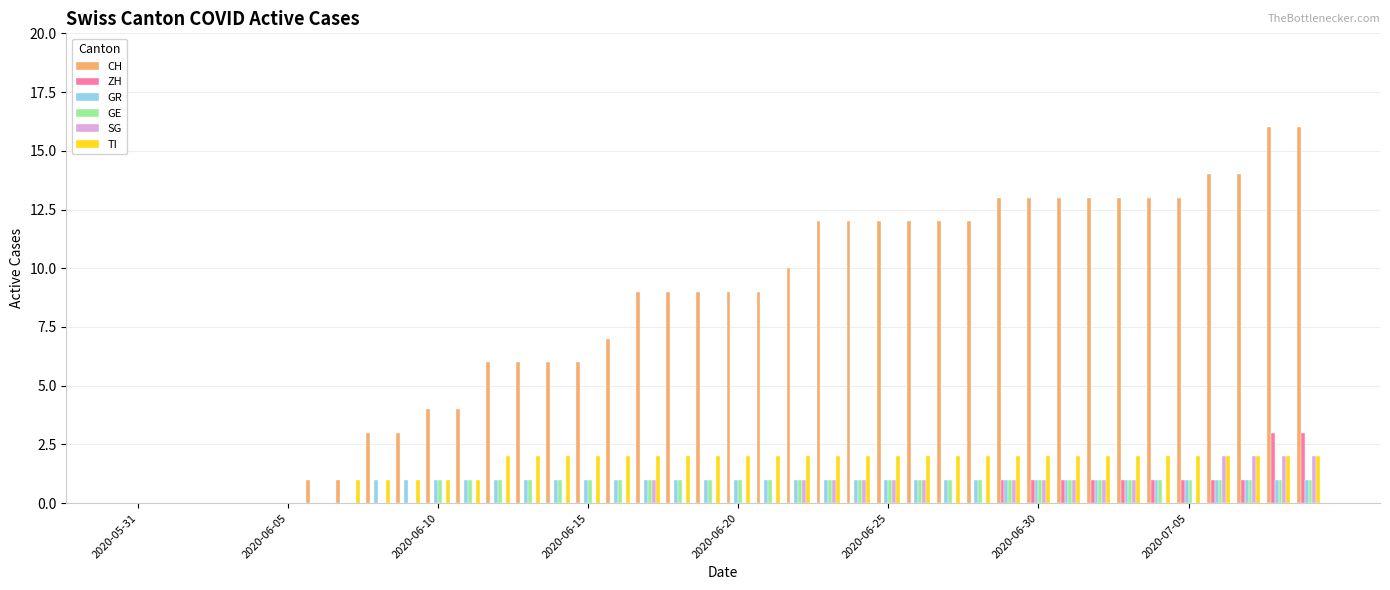

Which series has the largest total across all categories?

CH